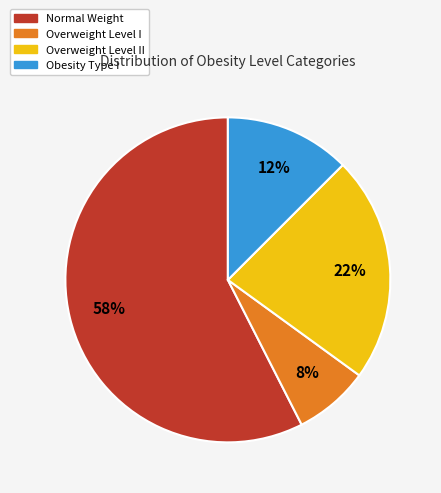

To the nearest percent, what is the average slice percentage?

25%